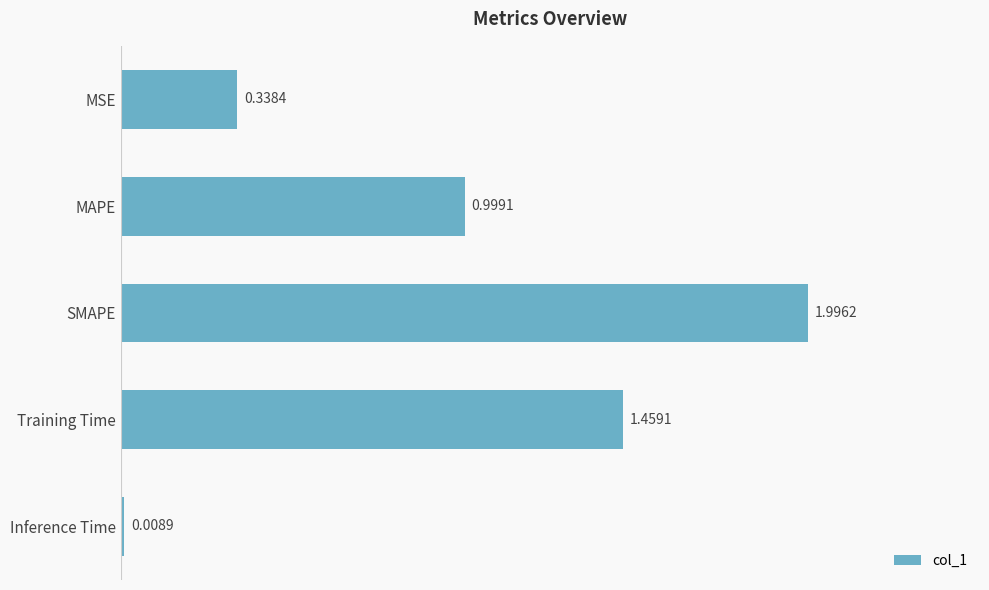

What is the difference between the maximum and minimum values?

2.0